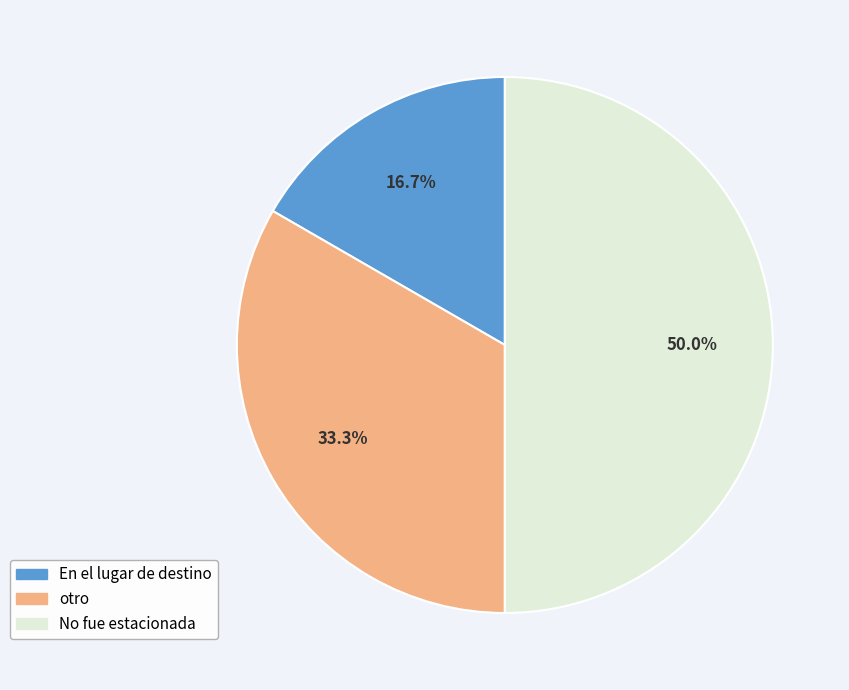

The No fue estacionada slice represents 50% of the pie. True or false?

True